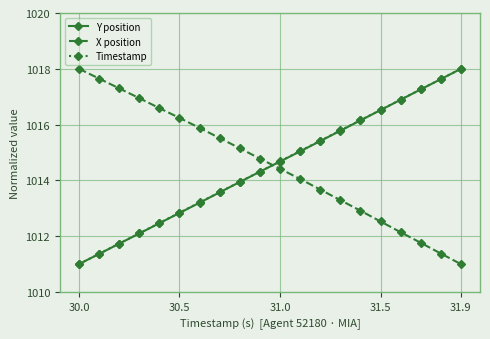

What are all the series names shown in the legend?

Y position, X position, Timestamp